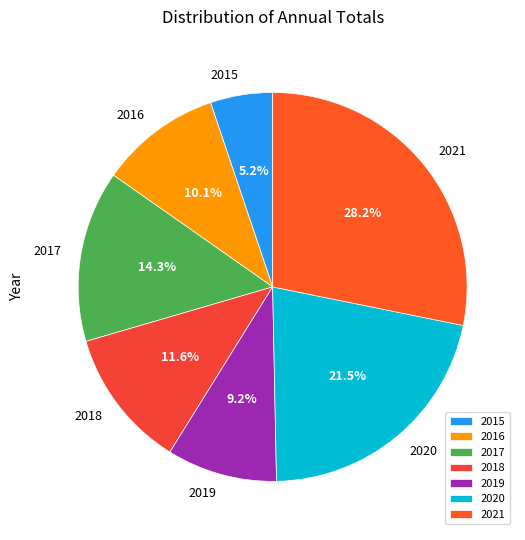

Between 2016 and 2018, which is larger?

2018